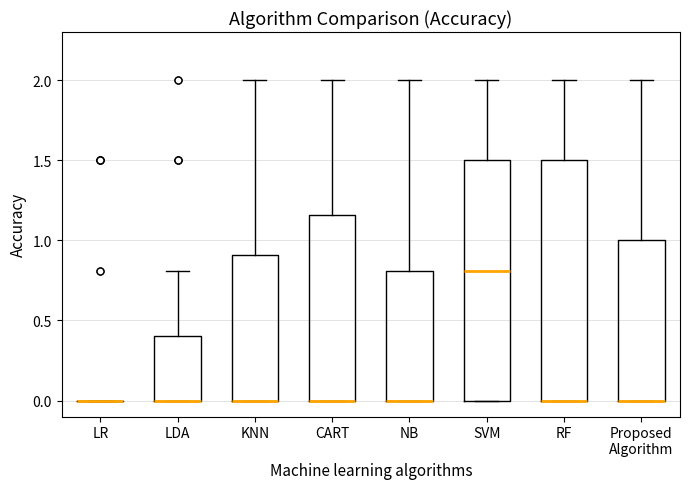

Reading left to right, transcribe this box plot: for each box, give where its median line is, the range the box spans, and where its two whiskers end, as read against the y-axis. The values are not printed on the chart, so give them approximately, as read against the axis.

LR: box collapsed to a line at 0.00, whiskers 0.00 to 0.00
LDA: median 0.00 (drawn on the box's lower edge), box 0.00 to 0.40, whiskers 0.00 to 0.80
KNN: median 0.00 (drawn on the box's lower edge), box 0.00 to 0.90, whiskers 0.00 to 2.00
CART: median 0.00 (drawn on the box's lower edge), box 0.00 to 1.15, whiskers 0.00 to 2.00
NB: median 0.00 (drawn on the box's lower edge), box 0.00 to 0.80, whiskers 0.00 to 2.00
SVM: median 0.80, box 0.00 to 1.50, whiskers 0.00 to 2.00
RF: median 0.00 (drawn on the box's lower edge), box 0.00 to 1.50, whiskers 0.00 to 2.00
Proposed Algorithm: median 0.00 (drawn on the box's lower edge), box 0.00 to 1.00, whiskers 0.00 to 2.00